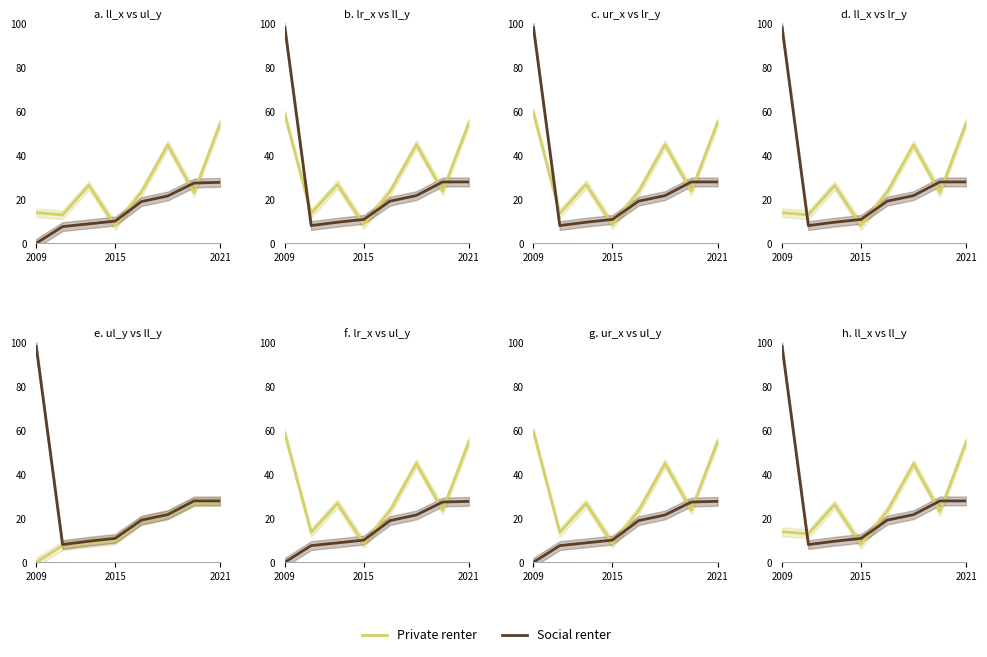

How many lines are shown in the chart?

2